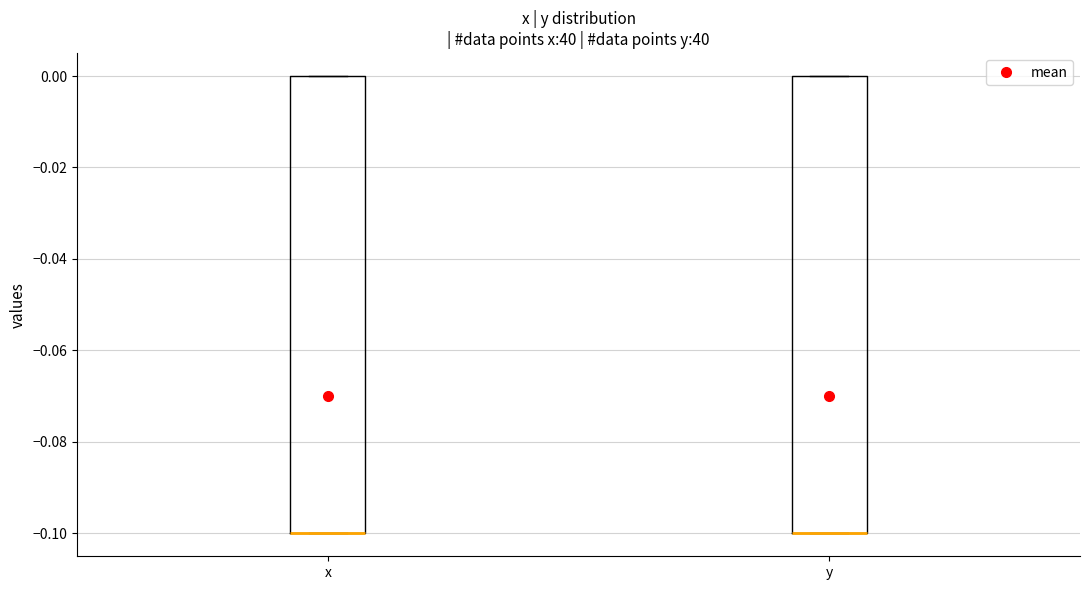

Reading left to right, read every box against the y-axis: the position of its median line, the range the box covers, and the ends of its whiskers. The values are not printed on the chart, so give them approximately, as read against the axis.

x: median -0.1 (drawn on the box's lower edge), box -0.1 to 0.0, whiskers -0.1 to 0.0
y: median -0.1 (drawn on the box's lower edge), box -0.1 to 0.0, whiskers -0.1 to 0.0